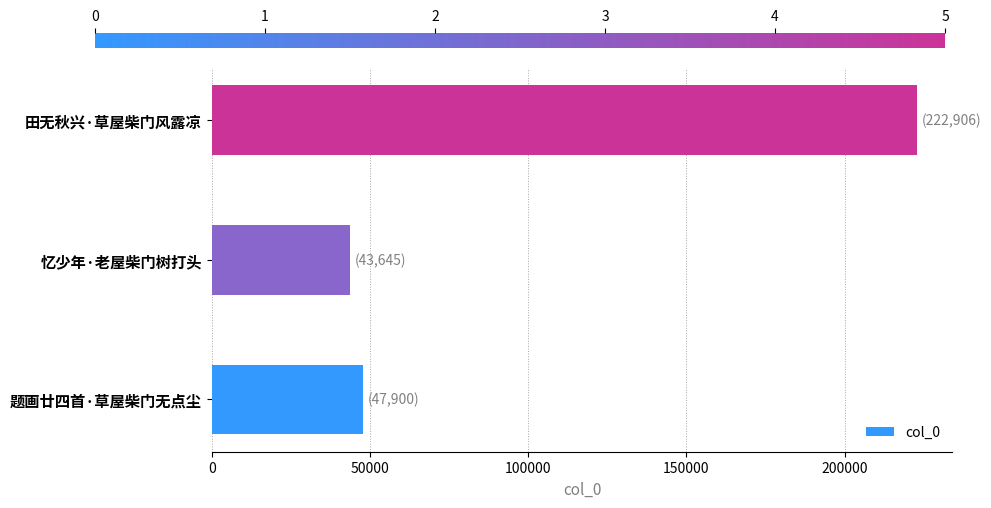

How many bars are there in total?

3